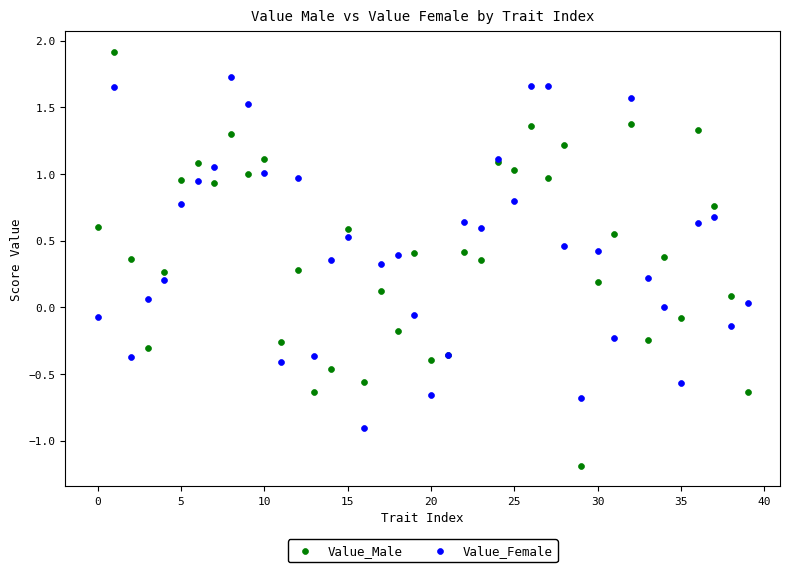

Which series contains the lowest Y value?

Value_Male